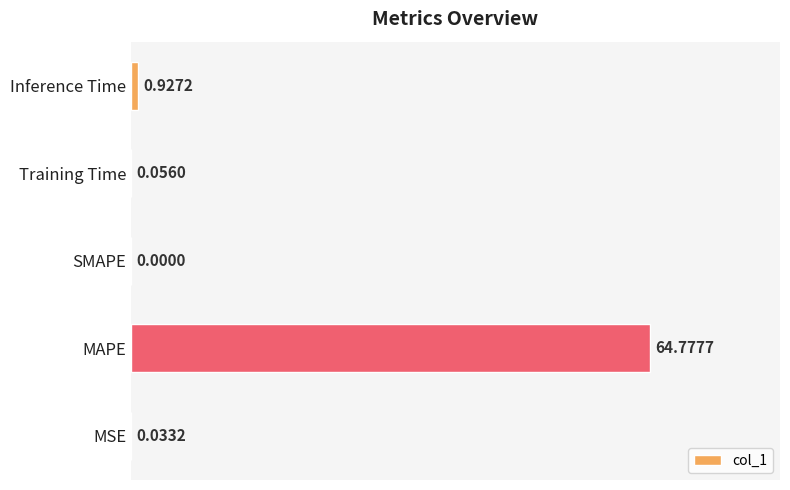

What is the sum of all values?

65.8